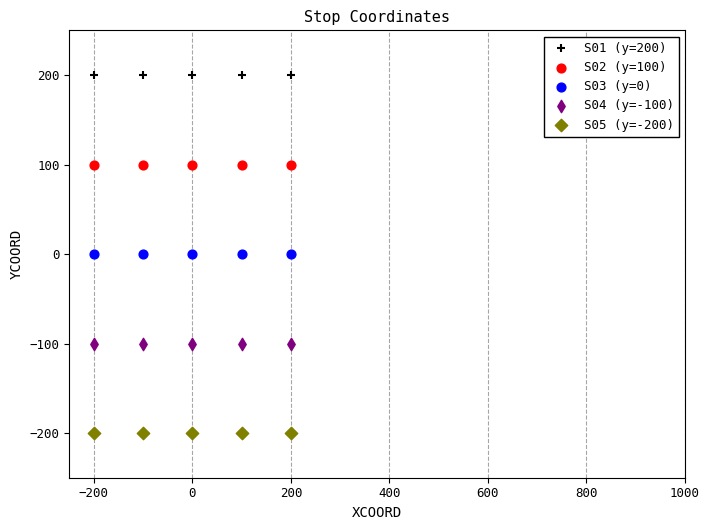

Which series reaches the minimum Y coordinate?

S05 (y=-200)